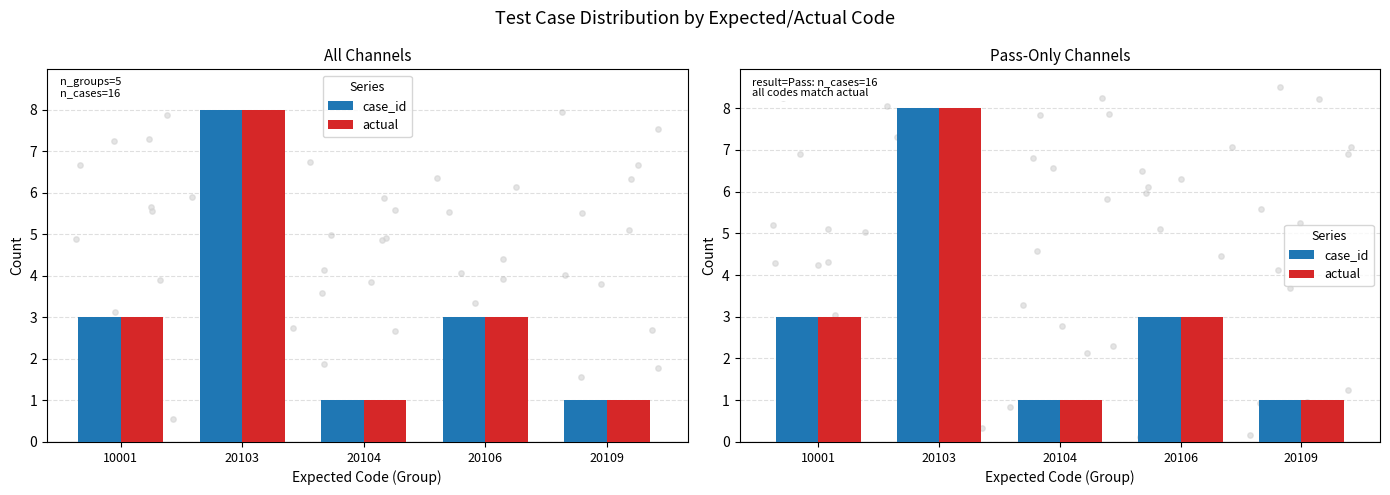

At how many categories does at least one series exceed 7?

1